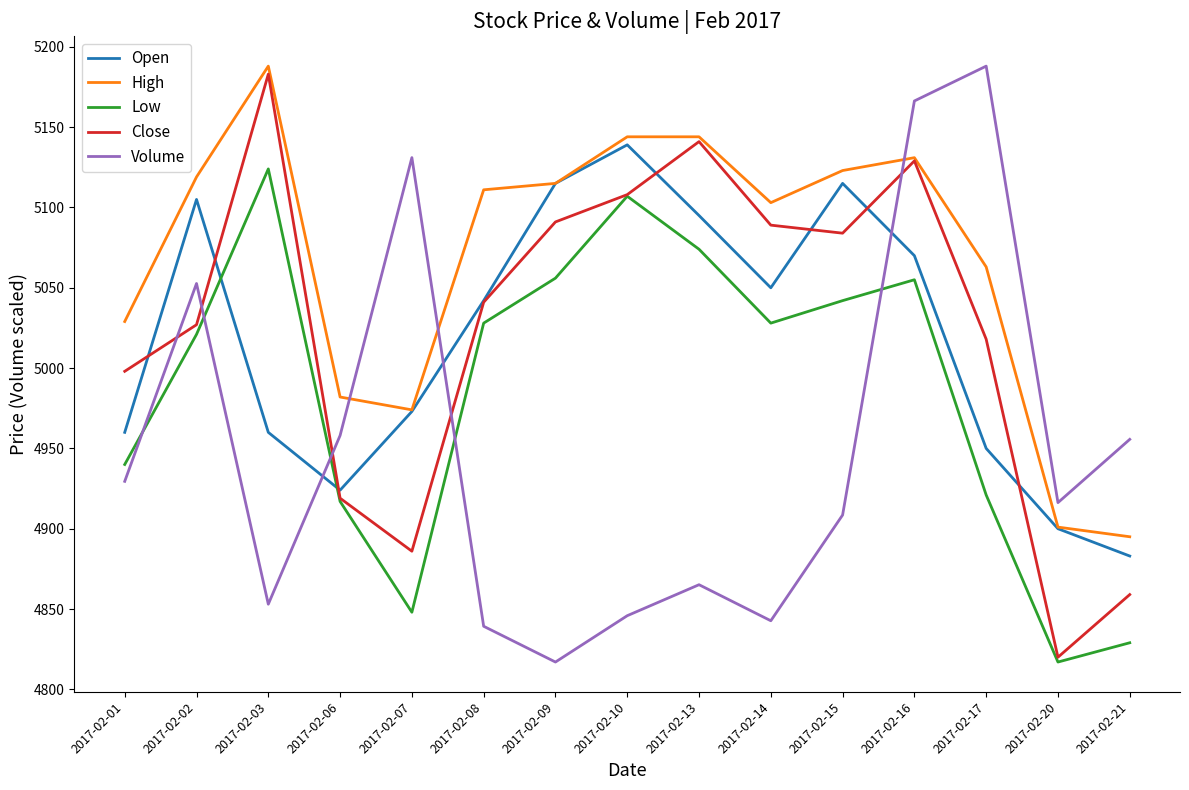

Is the value of Low at 2017-02-20 greater than the value of Volume at 2017-02-01?

No